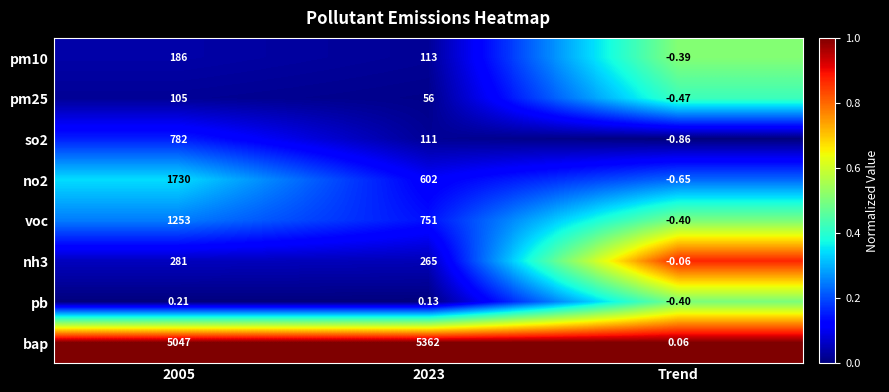

How many distinct data groups are displayed?

8